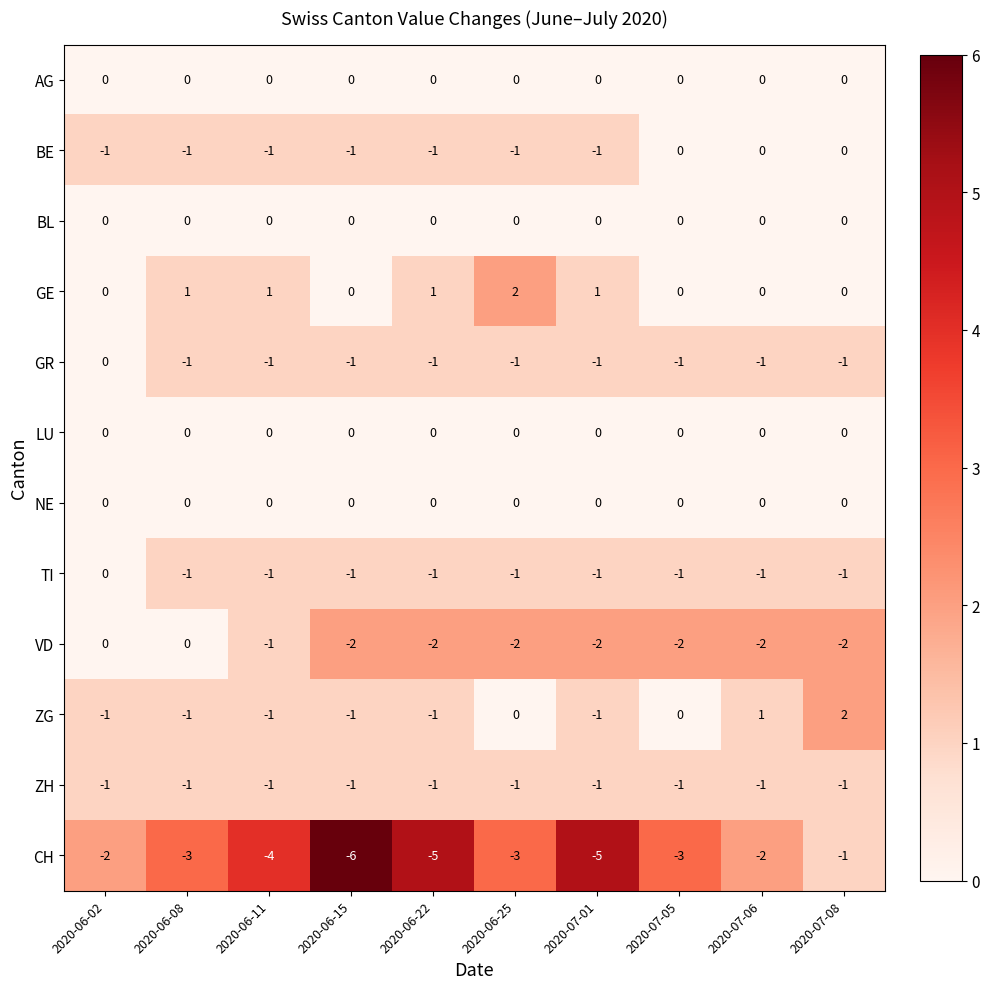

What is the smallest value displayed?

-6